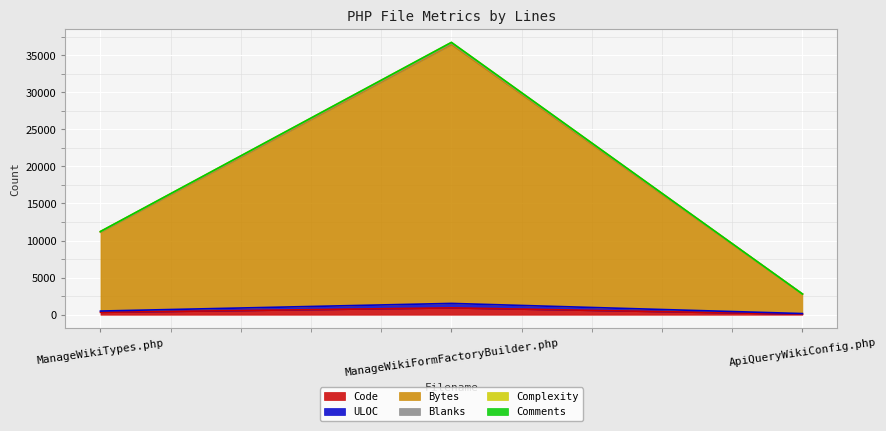

What is the maximum value for Code?

926